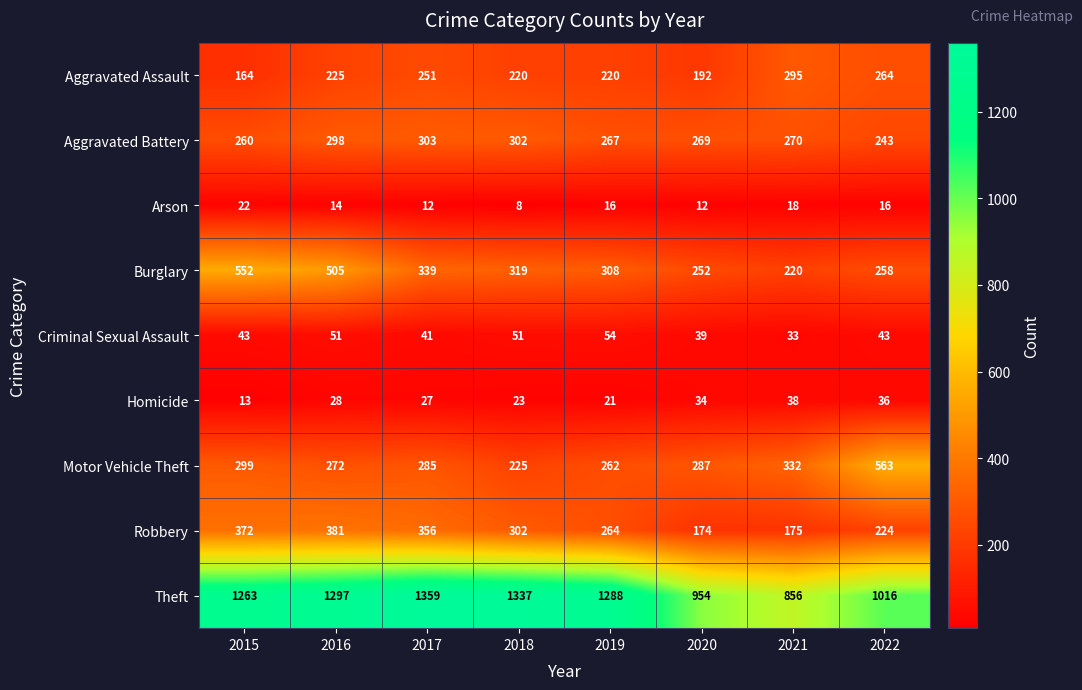

What is the minimum value shown in the chart?

8